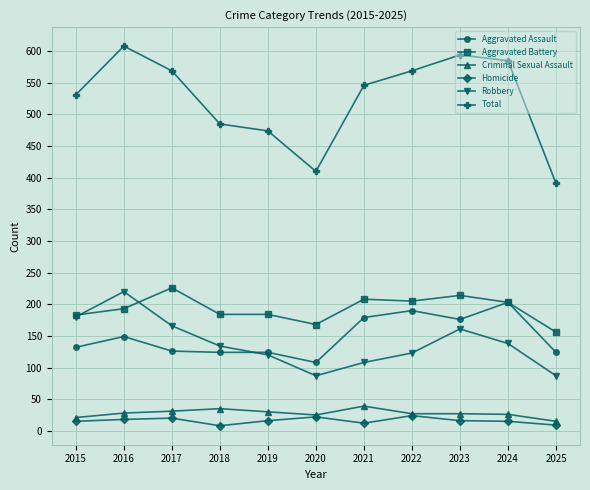

True or false: Aggravated Battery has a value of 184 at 2019.

True